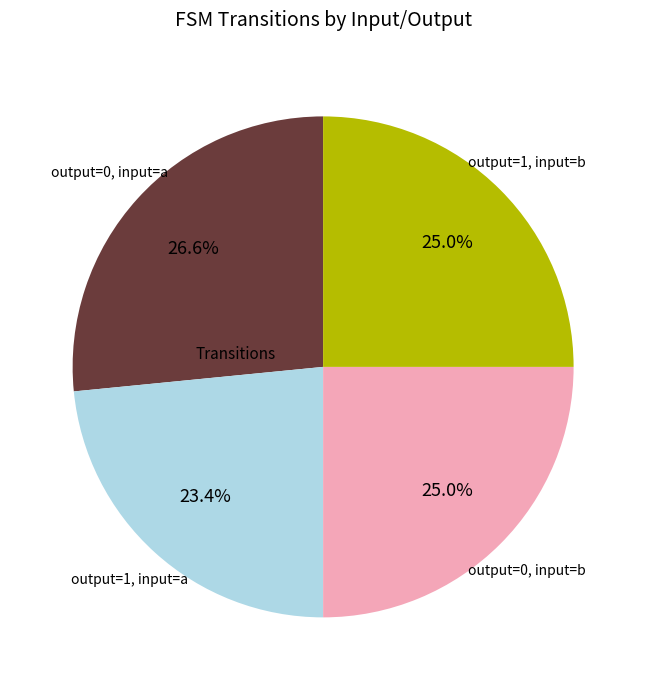

Does any single category account for the majority?

No